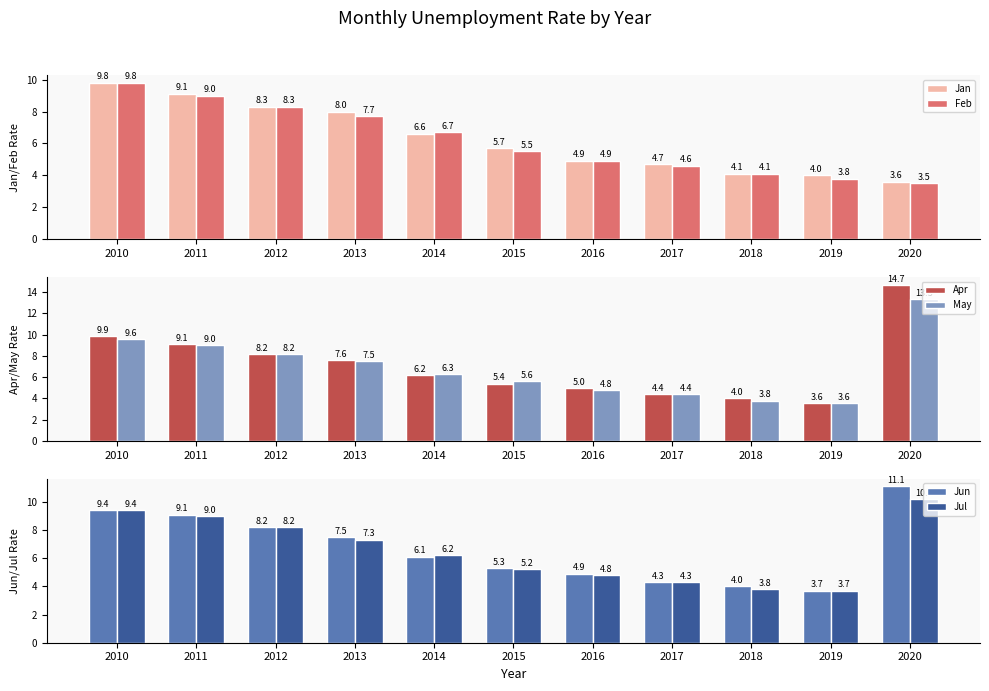

The value of Jun at 2015 is 7.2. True or false?

False